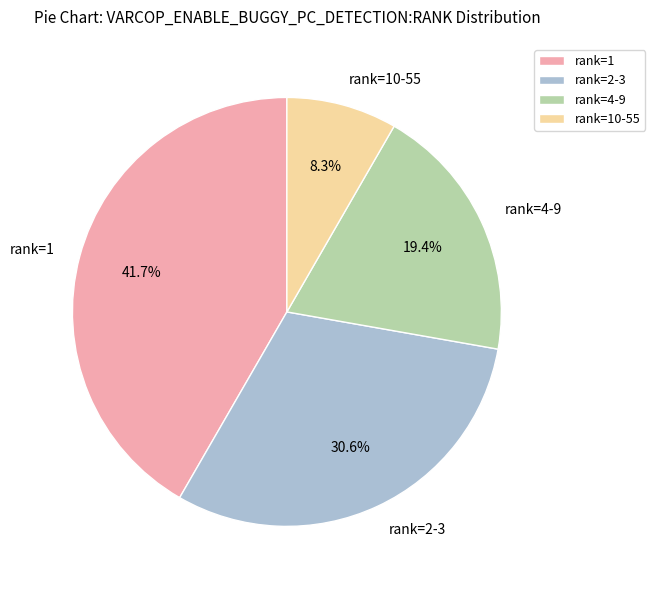

Which category has the smallest portion of the pie?

rank=10-55